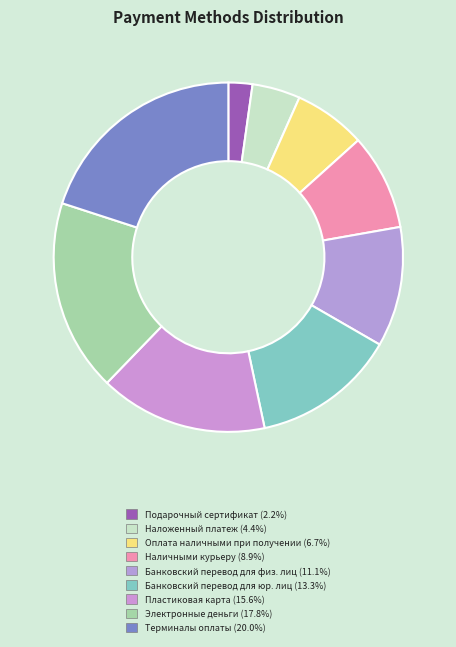

Is it true that Банковский перевод для физ. лиц is 3% of the pie?

False